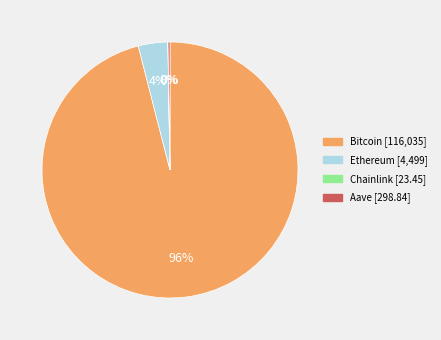

Which category accounts for the majority?

Bitcoin